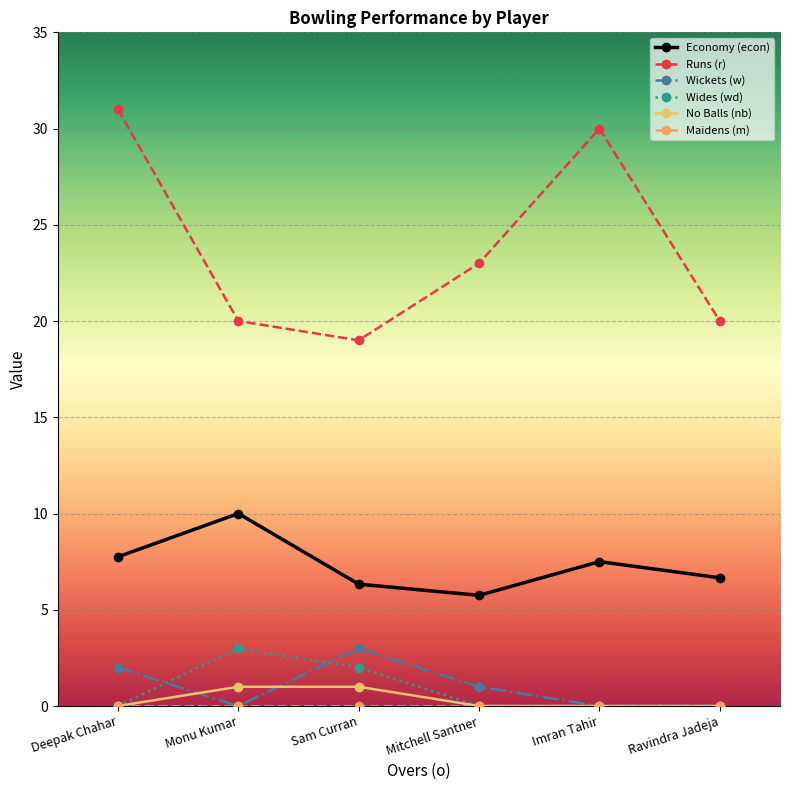

How many values in the Runs (r) series are below 23?

3